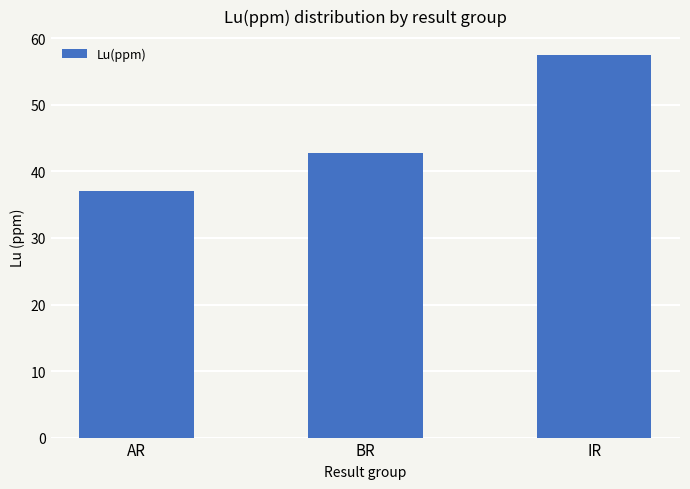

How many series are shown in this chart?

1